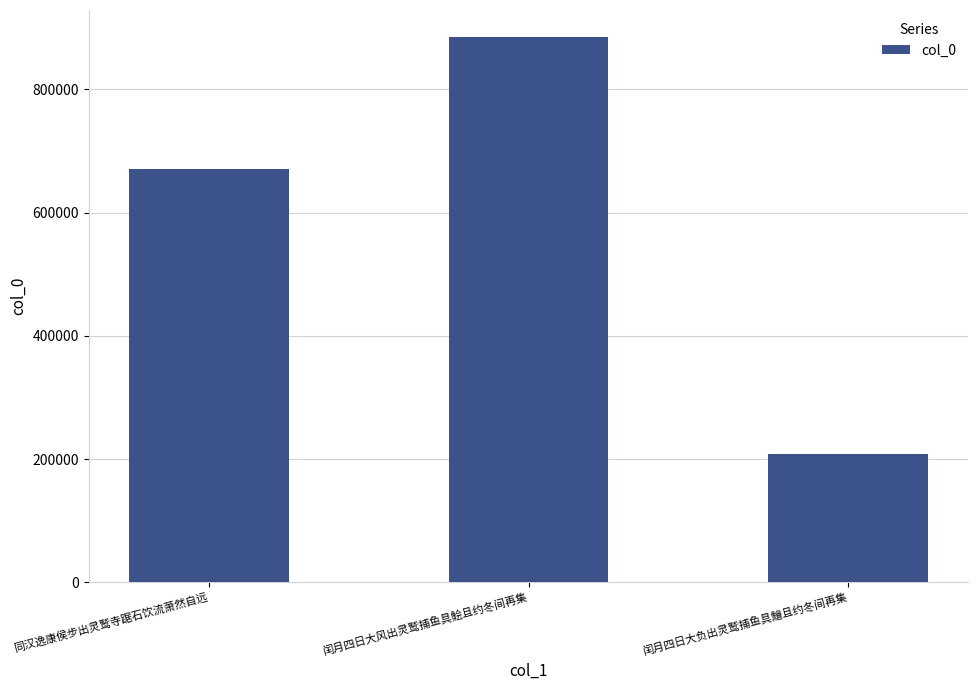

Approximately how many times larger is the value at 闰月四日大负出灵鹫捕鱼具鱠且约冬间再集 compared to 闰月四日大风出灵鹫捕鱼具鲙且约冬间再集?

0.2